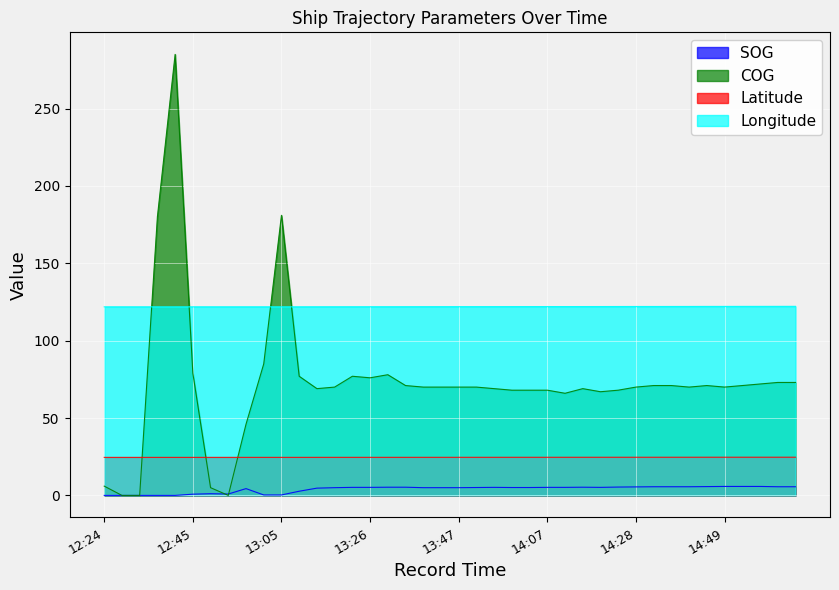

Between 14:04 and 14:46, which is larger?

14:46